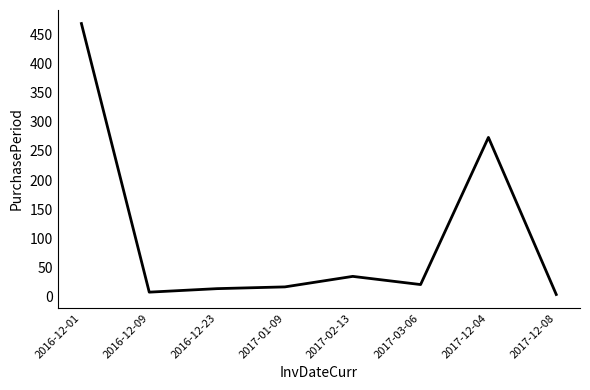

Reading left to right, list all the values displayed in this chart.

2016-12-01=468	2016-12-09=8	2016-12-23=14	2017-01-09=17	2017-02-13=35	2017-03-06=21	2017-12-04=273	2017-12-08=4